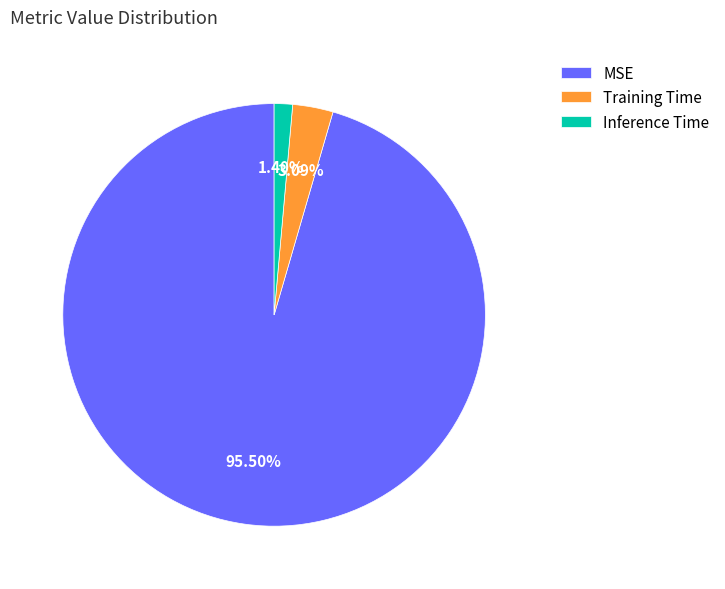

Is it true that Inference Time is 10% of the pie?

False